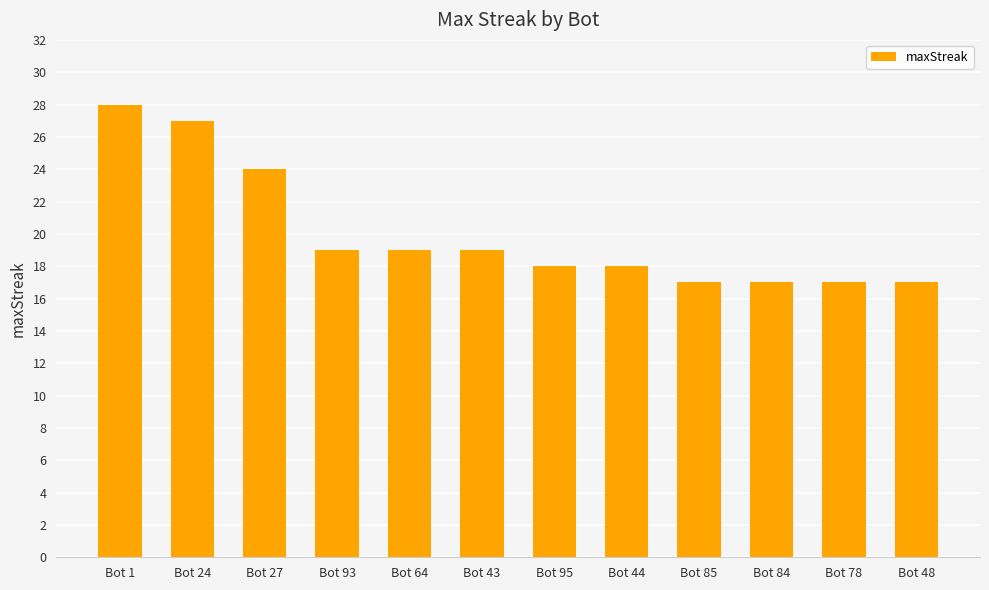

What is the difference between the second highest and second lowest values?

10